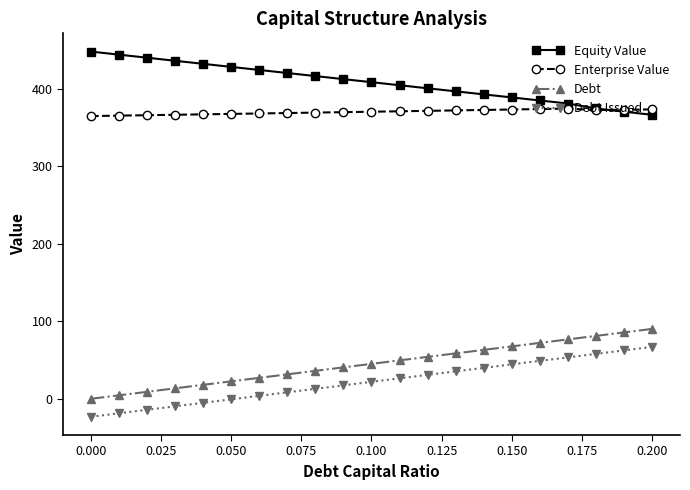

True or false: Debt and Enterprise Value intersect in this chart.

False